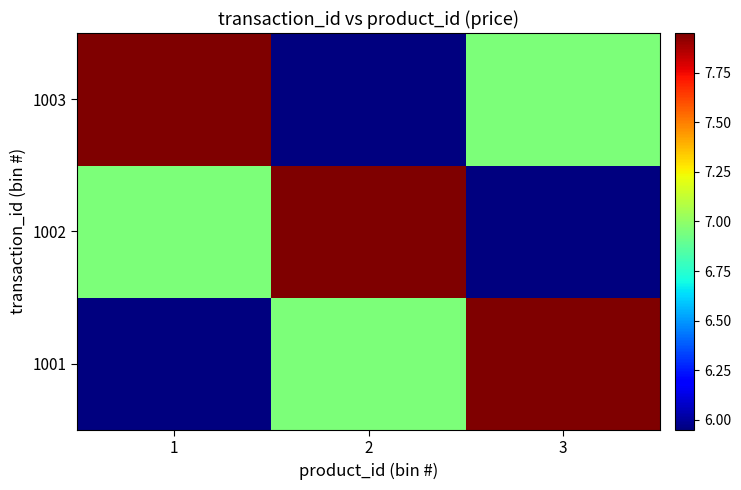

At which category is the sum across all series the highest?

1